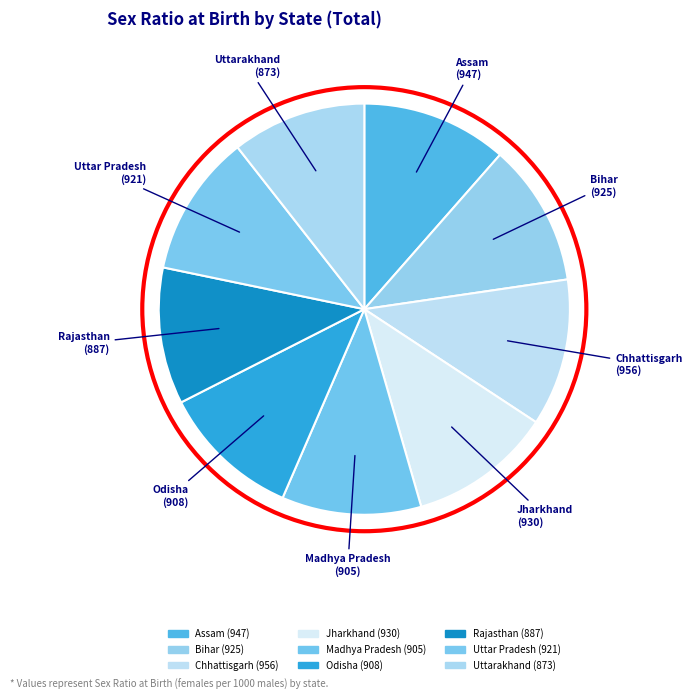

Approximately how many times larger is the value at Madhya Pradesh compared to Odisha?

1.0